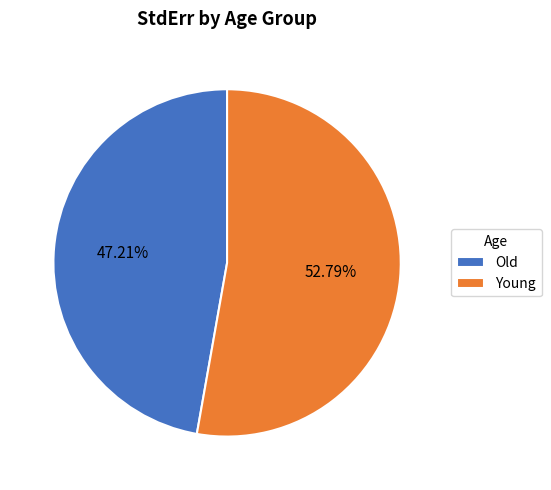

Approximately how many times larger is the value at Old compared to Young?

0.9